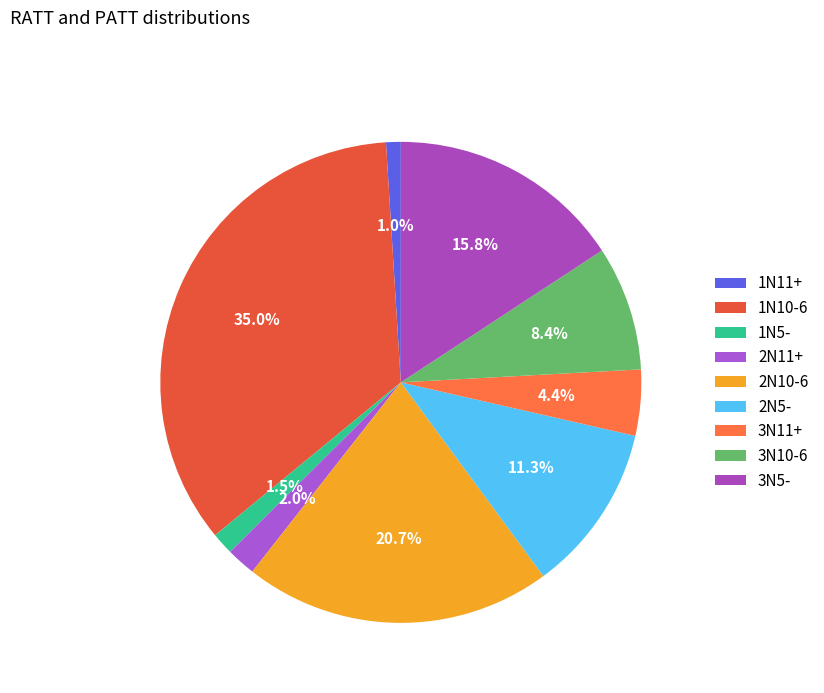

Count the number of slices in the pie.

9